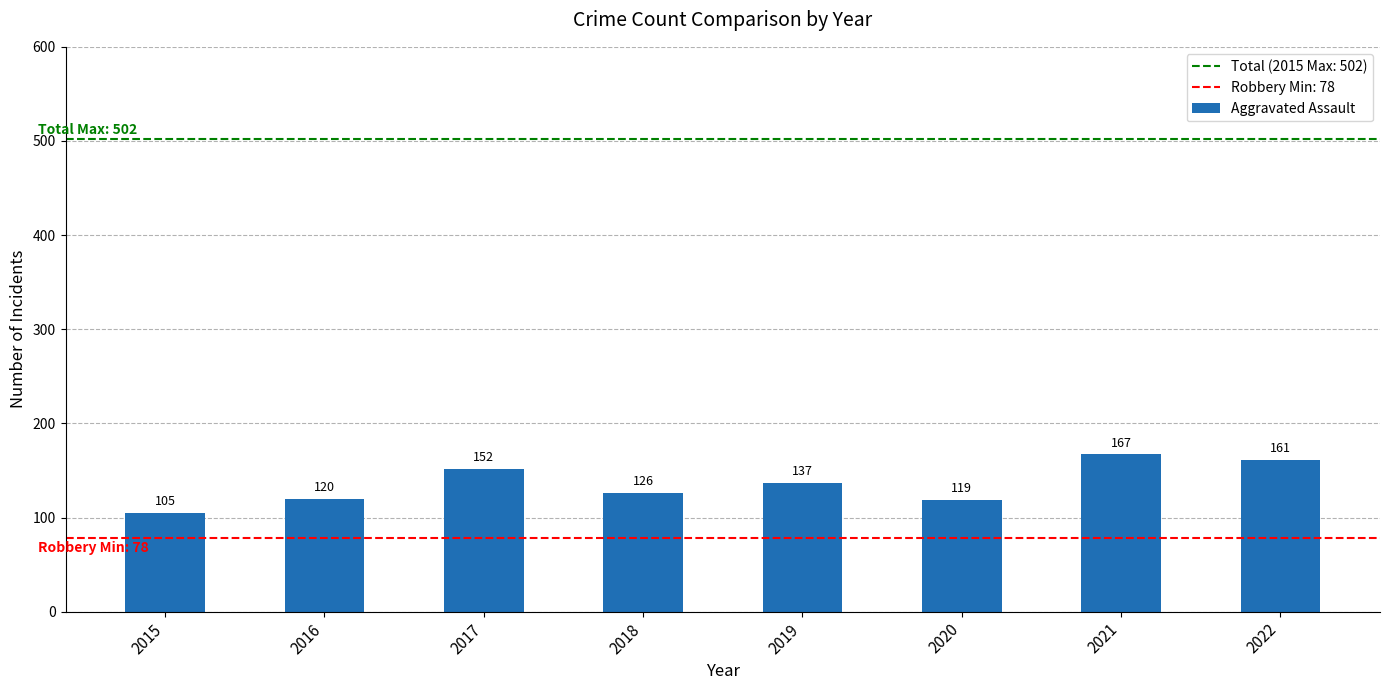

Count the number of categories in the chart.

8